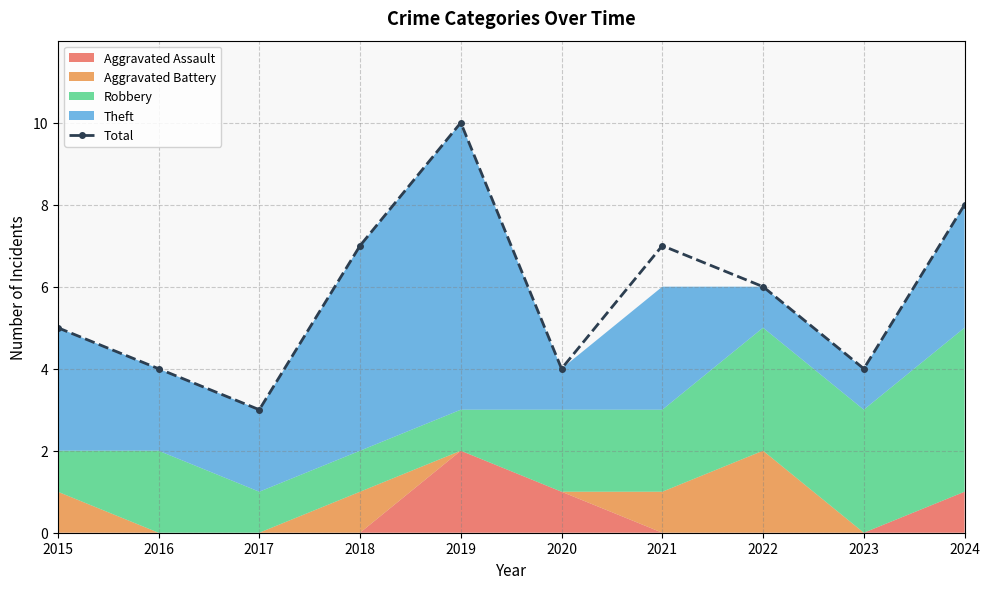

How many lines are shown in the chart?

1